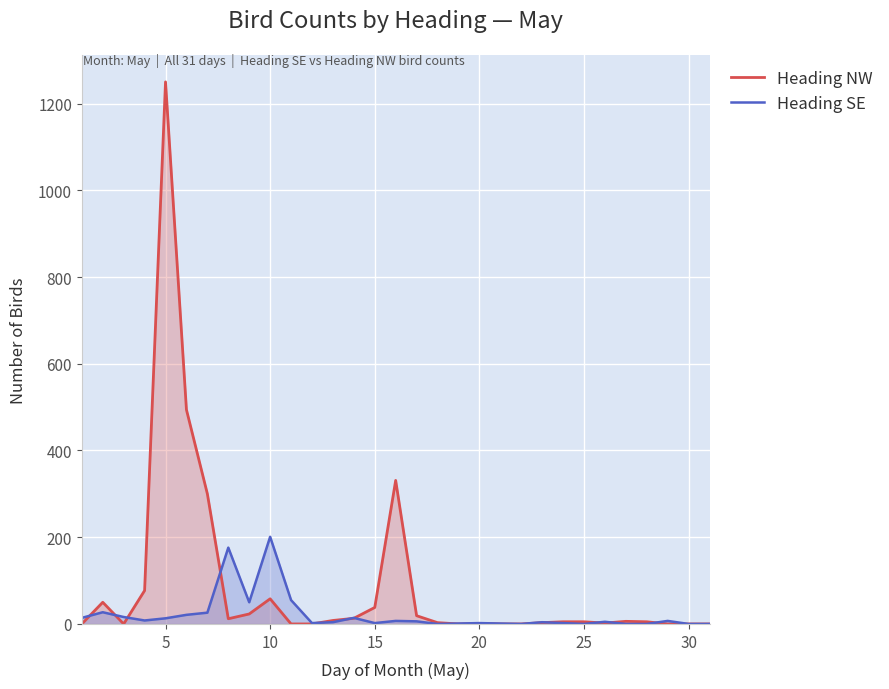

What are all the series names shown in the legend?

Heading NW, Heading SE